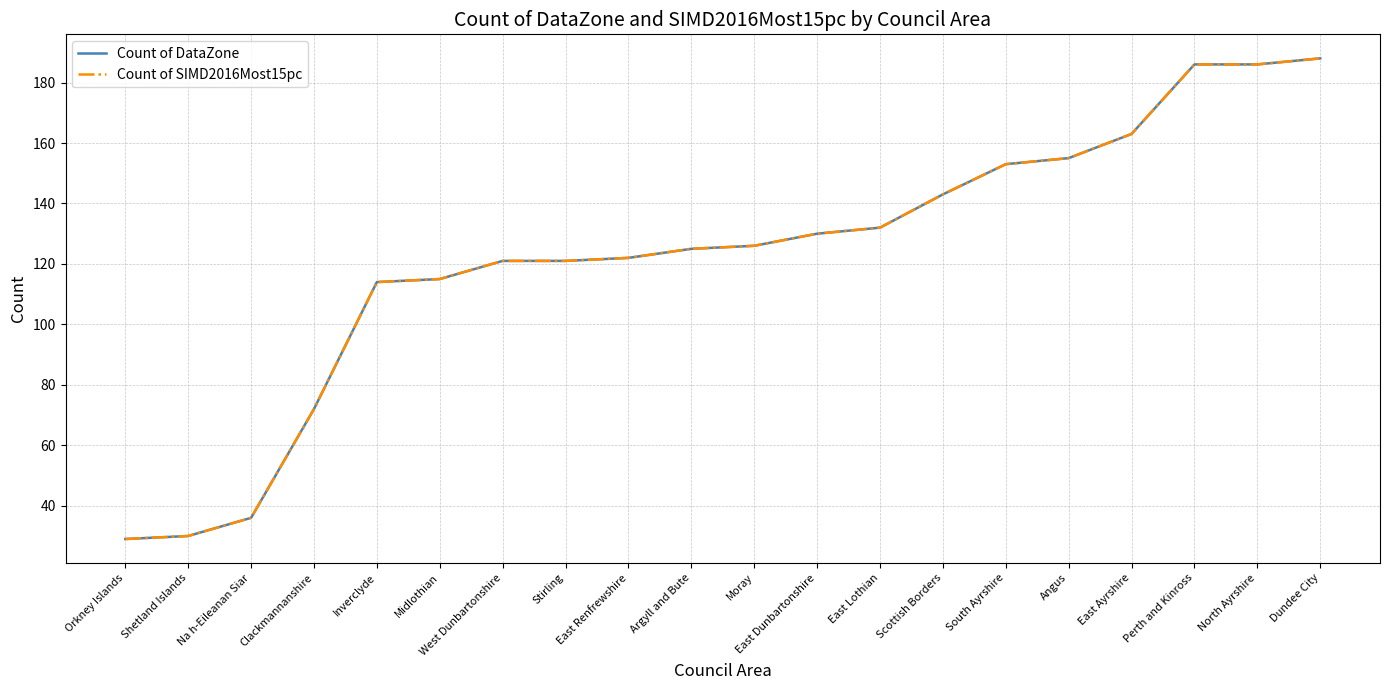

Which series changed the most between Argyll and Bute and East Ayrshire?

Count of DataZone